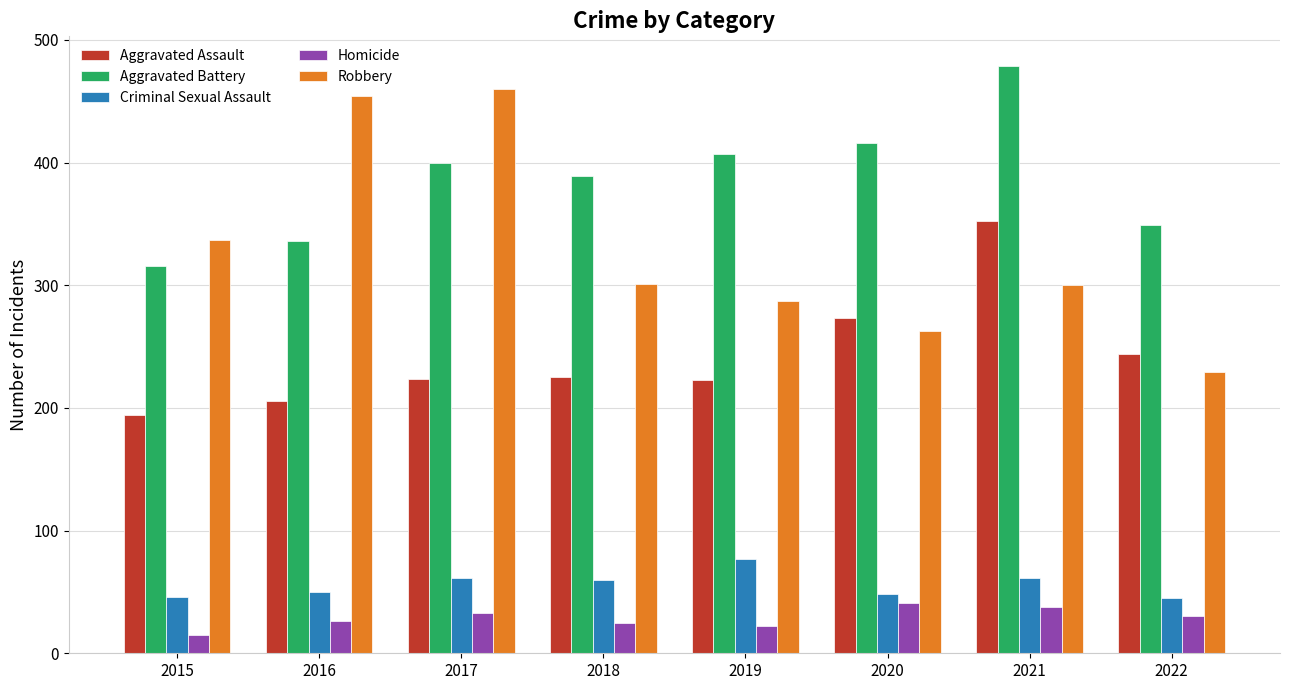

What is the maximum value shown in the chart?

479